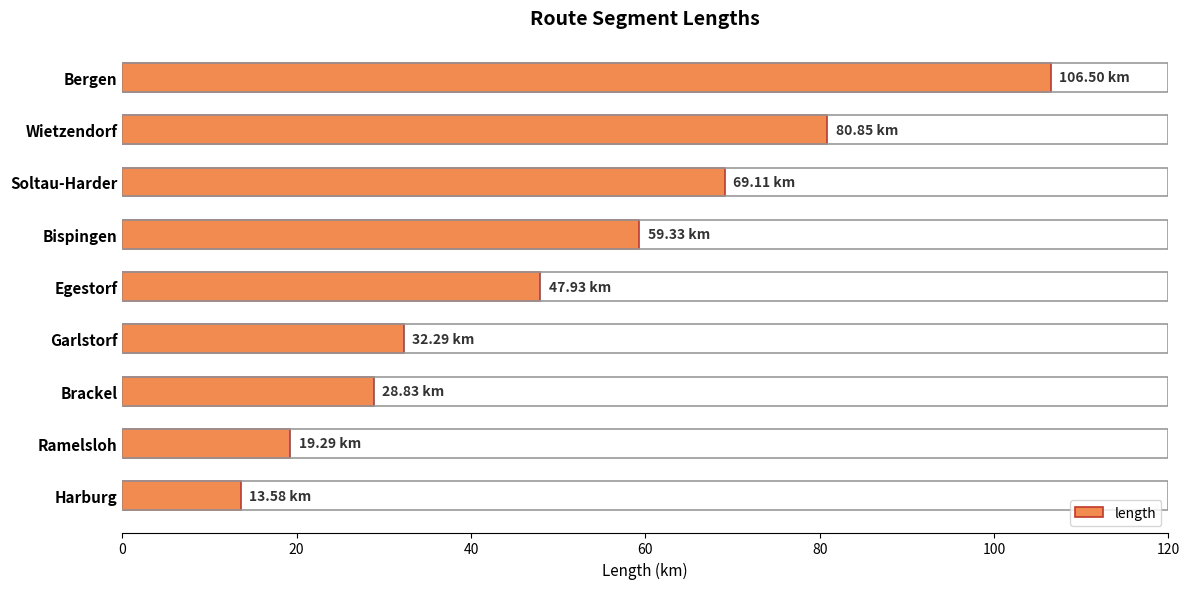

Rank the categories by value from lowest to highest.

Harburg, Ramelsloh, Brackel, Garlstorf, Egestorf, Bispingen, Soltau-Harder, Wietzendorf, Bergen